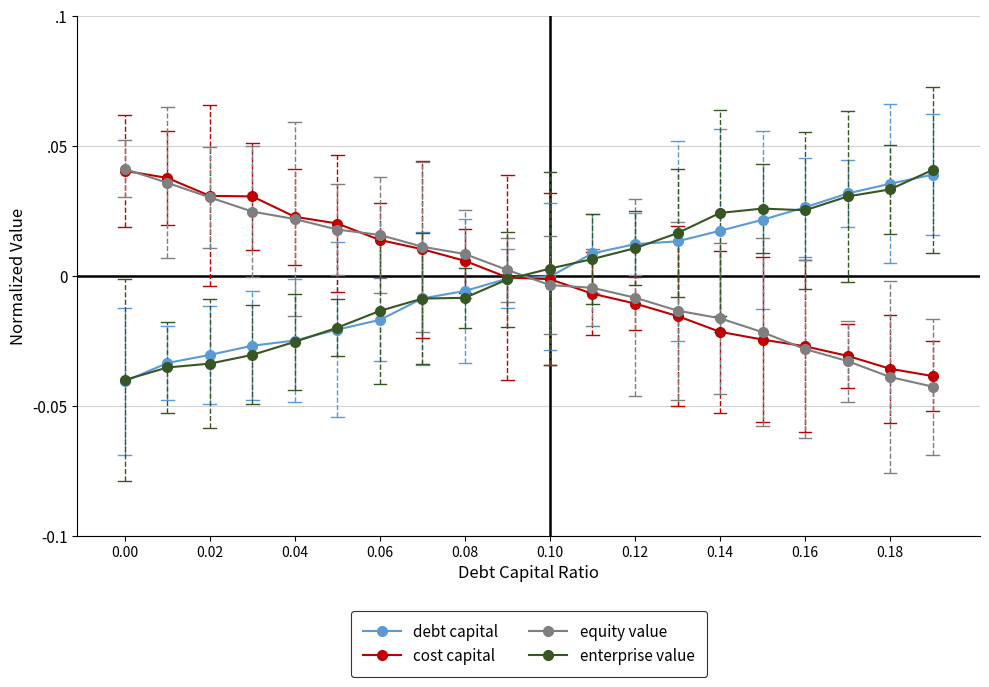

What are all the series names shown in the legend?

debt capital, cost capital, equity value, enterprise value